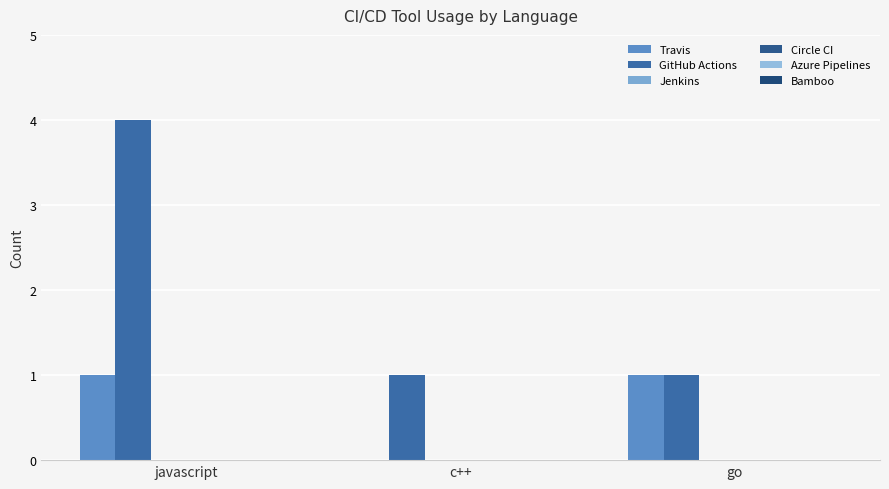

How many groups of bars are there?

3